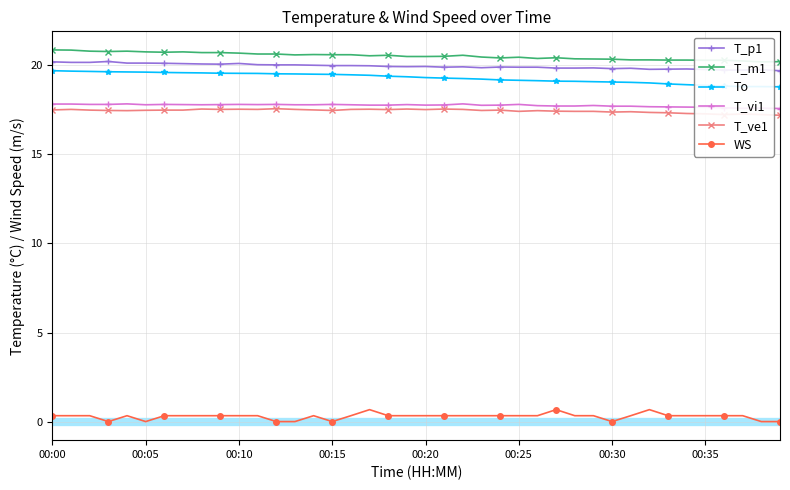

What is the highest value of the To series?

19.7